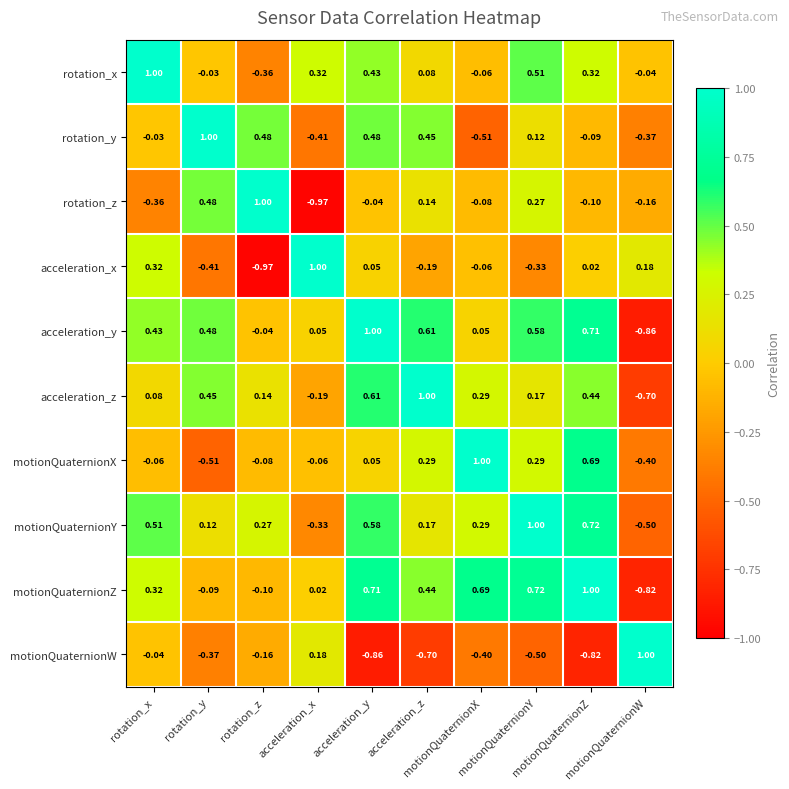

Reading left to right, extract all data points from this chart.

rotation_x: rotation_x=1.0	rotation_y=-0.0	rotation_z=-0.4	acceleration_x=0.3	acceleration_y=0.4	acceleration_z=0.1	motionQuaternionX=-0.1	motionQuaternionY=0.5	motionQuaternionZ=0.3	motionQuaternionW=-0.0
rotation_y: rotation_x=-0.0	rotation_y=1.0	rotation_z=0.5	acceleration_x=-0.4	acceleration_y=0.5	acceleration_z=0.5	motionQuaternionX=-0.5	motionQuaternionY=0.1	motionQuaternionZ=-0.1	motionQuaternionW=-0.4
rotation_z: rotation_x=-0.4	rotation_y=0.5	rotation_z=1.0	acceleration_x=-1.0	acceleration_y=-0.0	acceleration_z=0.1	motionQuaternionX=-0.1	motionQuaternionY=0.3	motionQuaternionZ=-0.1	motionQuaternionW=-0.2
acceleration_x: rotation_x=0.3	rotation_y=-0.4	rotation_z=-1.0	acceleration_x=1.0	acceleration_y=0.1	acceleration_z=-0.2	motionQuaternionX=-0.1	motionQuaternionY=-0.3	motionQuaternionZ=0.0	motionQuaternionW=0.2
acceleration_y: rotation_x=0.4	rotation_y=0.5	rotation_z=-0.0	acceleration_x=0.1	acceleration_y=1.0	acceleration_z=0.6	motionQuaternionX=0.1	motionQuaternionY=0.6	motionQuaternionZ=0.7	motionQuaternionW=-0.9
acceleration_z: rotation_x=0.1	rotation_y=0.5	rotation_z=0.1	acceleration_x=-0.2	acceleration_y=0.6	acceleration_z=1.0	motionQuaternionX=0.3	motionQuaternionY=0.2	motionQuaternionZ=0.4	motionQuaternionW=-0.7
motionQuaternionX: rotation_x=-0.1	rotation_y=-0.5	rotation_z=-0.1	acceleration_x=-0.1	acceleration_y=0.1	acceleration_z=0.3	motionQuaternionX=1.0	motionQuaternionY=0.3	motionQuaternionZ=0.7	motionQuaternionW=-0.4
motionQuaternionY: rotation_x=0.5	rotation_y=0.1	rotation_z=0.3	acceleration_x=-0.3	acceleration_y=0.6	acceleration_z=0.2	motionQuaternionX=0.3	motionQuaternionY=1.0	motionQuaternionZ=0.7	motionQuaternionW=-0.5
motionQuaternionZ: rotation_x=0.3	rotation_y=-0.1	rotation_z=-0.1	acceleration_x=0.0	acceleration_y=0.7	acceleration_z=0.4	motionQuaternionX=0.7	motionQuaternionY=0.7	motionQuaternionZ=1.0	motionQuaternionW=-0.8
motionQuaternionW: rotation_x=-0.0	rotation_y=-0.4	rotation_z=-0.2	acceleration_x=0.2	acceleration_y=-0.9	acceleration_z=-0.7	motionQuaternionX=-0.4	motionQuaternionY=-0.5	motionQuaternionZ=-0.8	motionQuaternionW=1.0